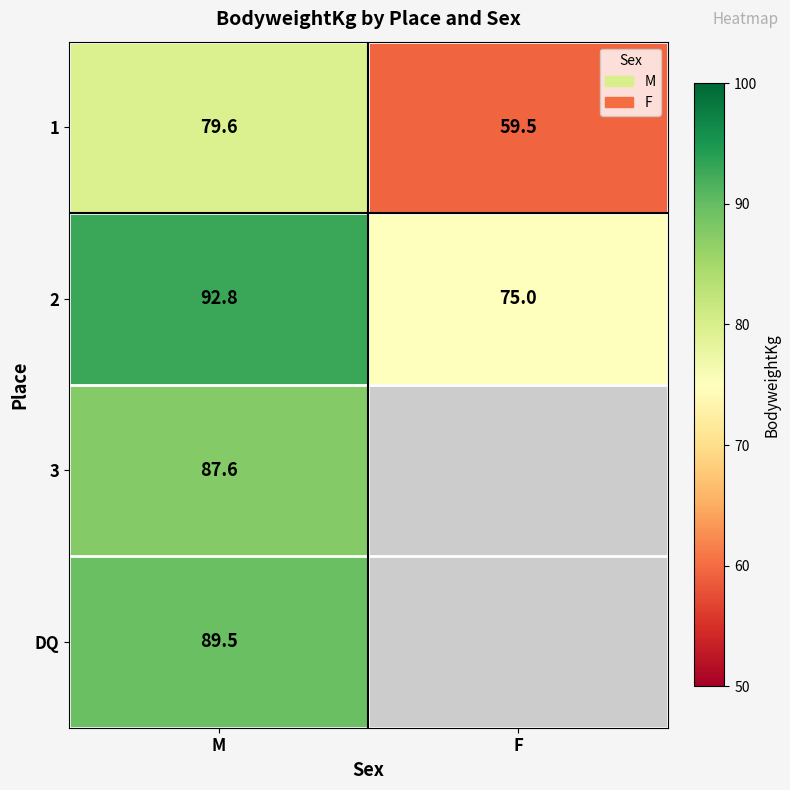

At which label is 2 closest to 83?

F